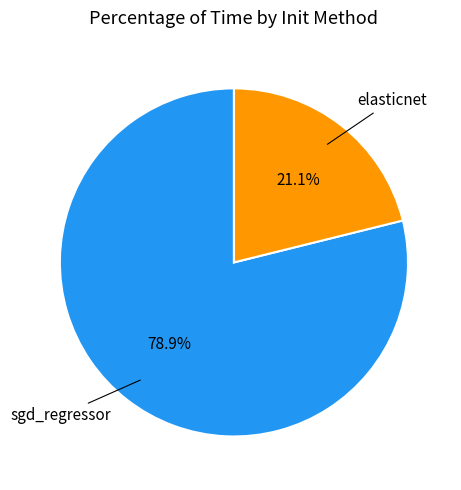

Does any single category account for the majority?

Yes